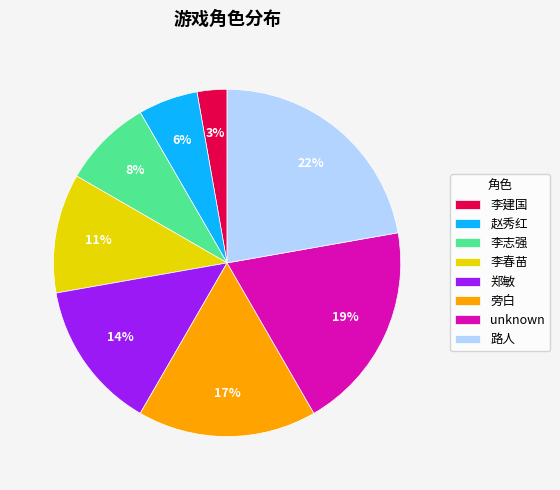

Between 李志强 and 赵秀红, which is larger?

李志强